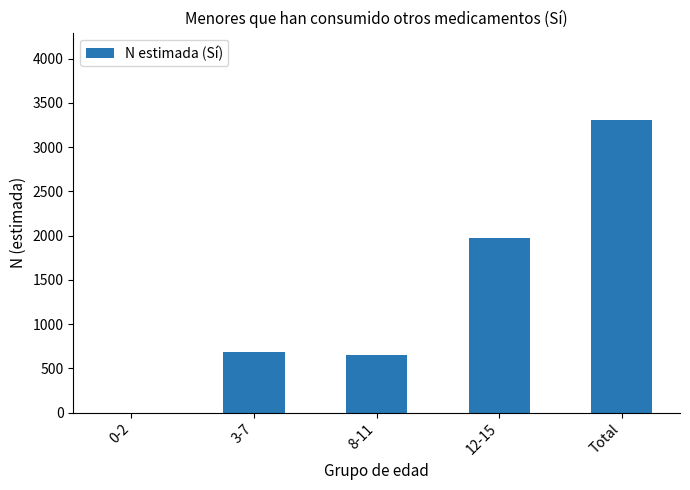

Between Total and 3-7, which is larger?

Total